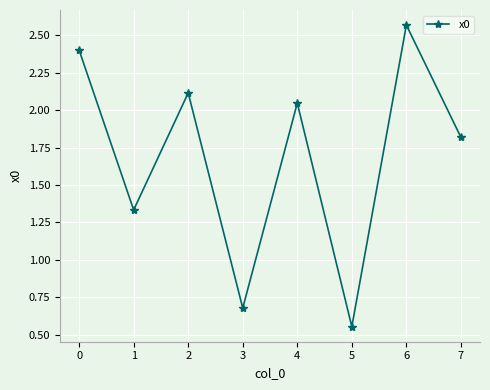

Is it true that the value at 7 is 1.8?

True